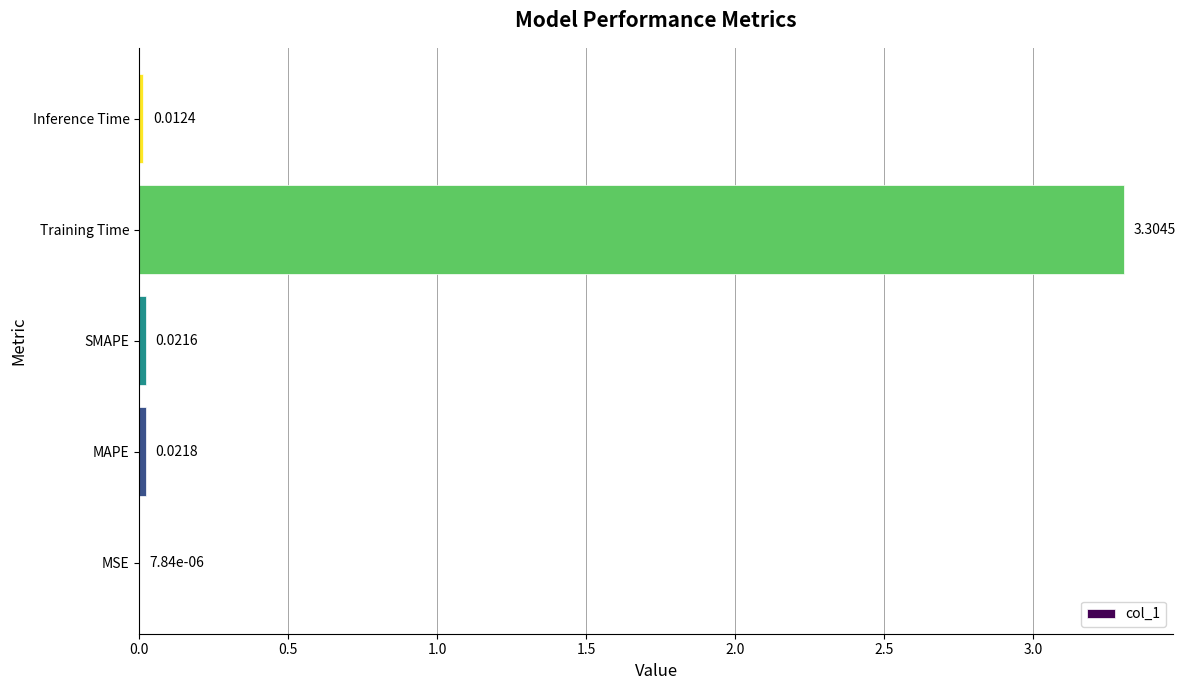

What is the change in value from MSE to Training Time?

+3.3